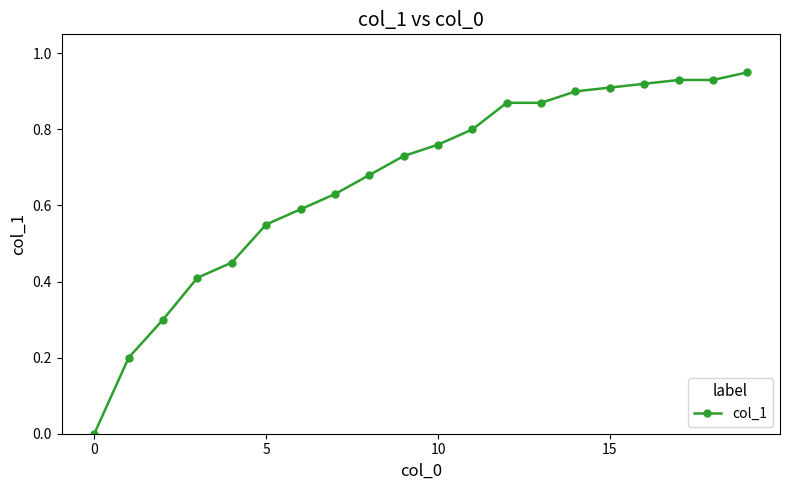

Does the chart have visible grid lines?

No